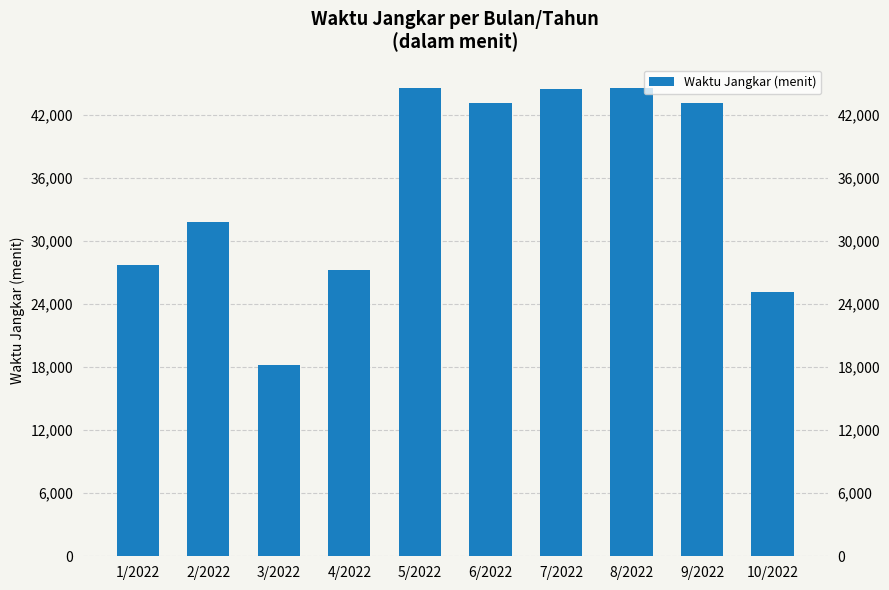

What is the average value?

34998